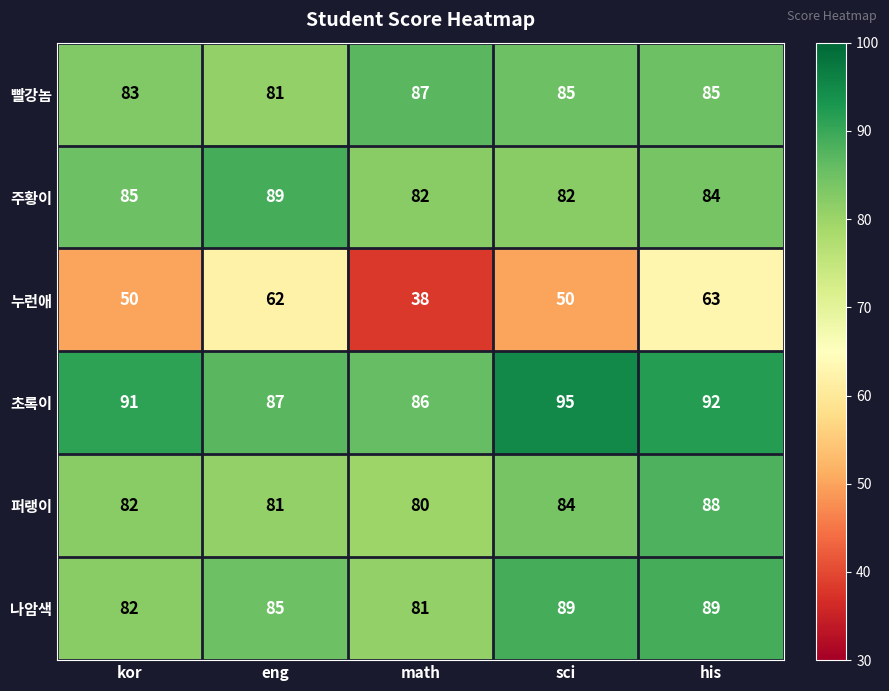

Which category has the highest value across all series?

sci